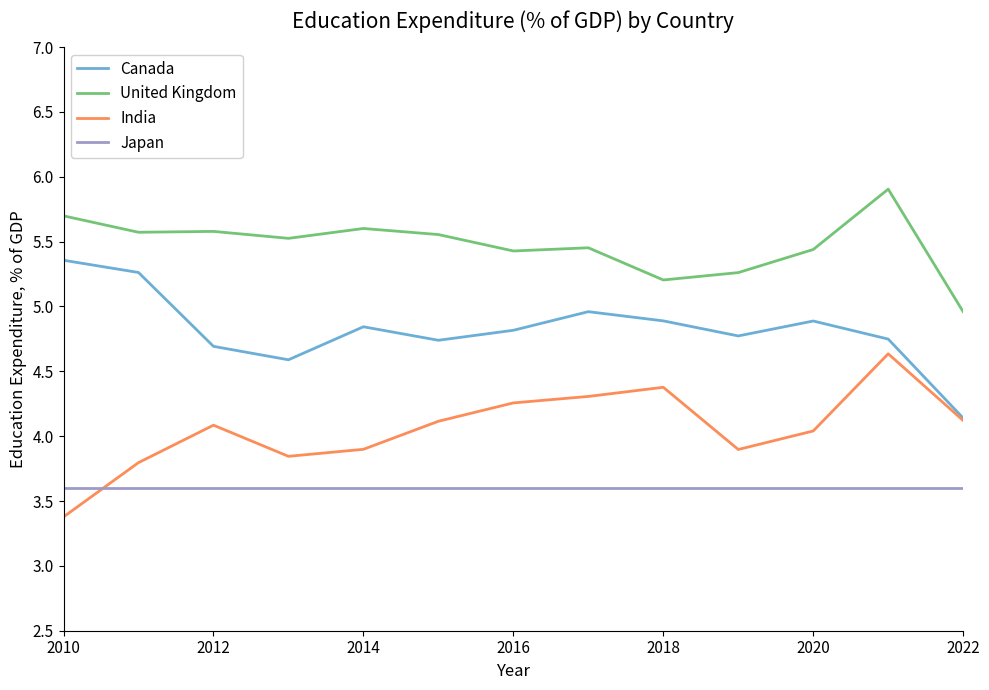

What is the difference between the second highest and second lowest values in the India series?

0.6